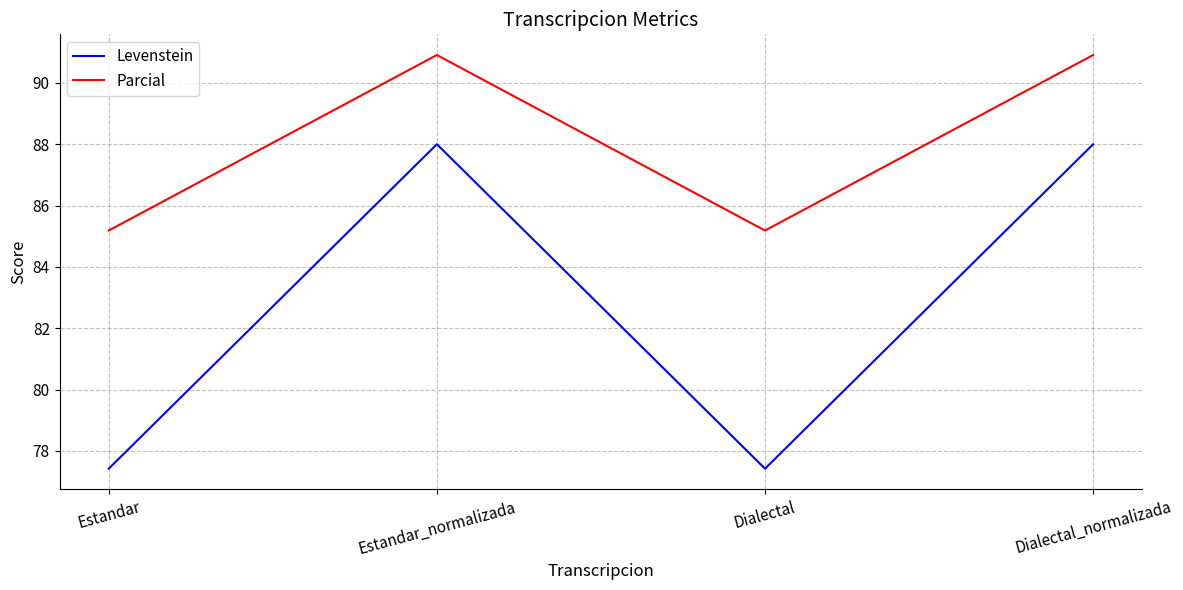

Rank the series by their maximum value, from highest to lowest.

Parcial, Levenstein